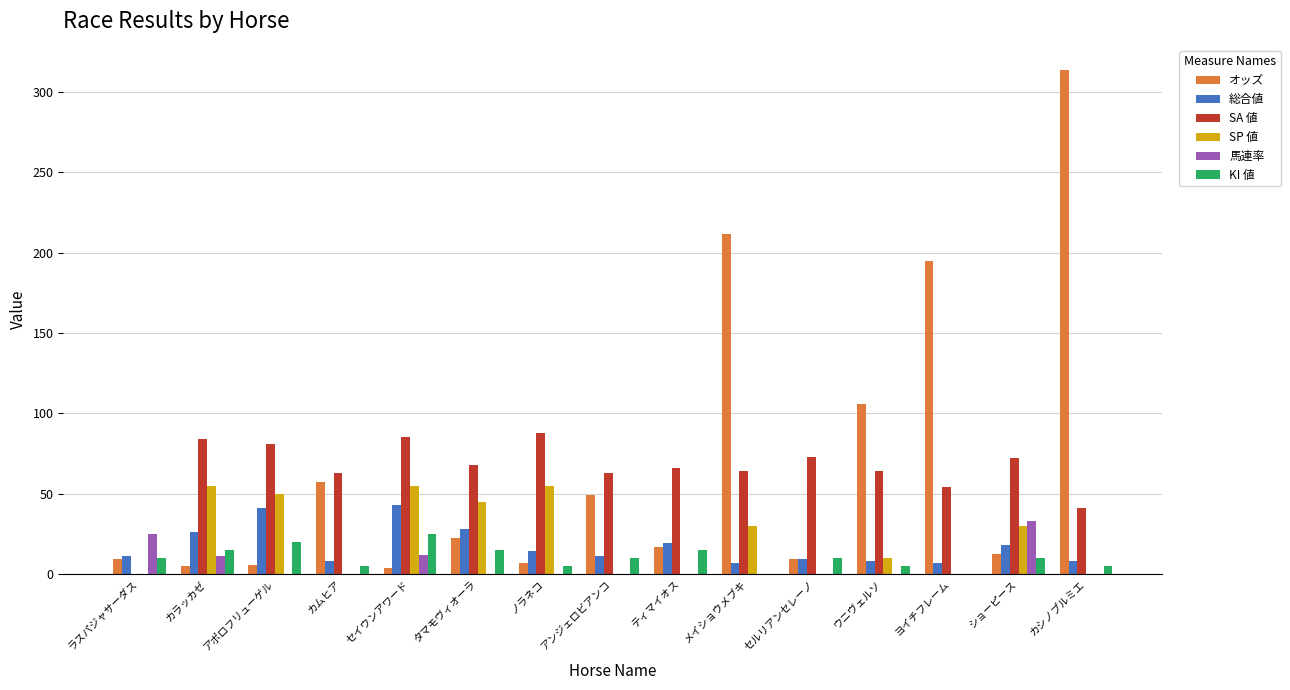

How many distinct data groups are displayed?

6